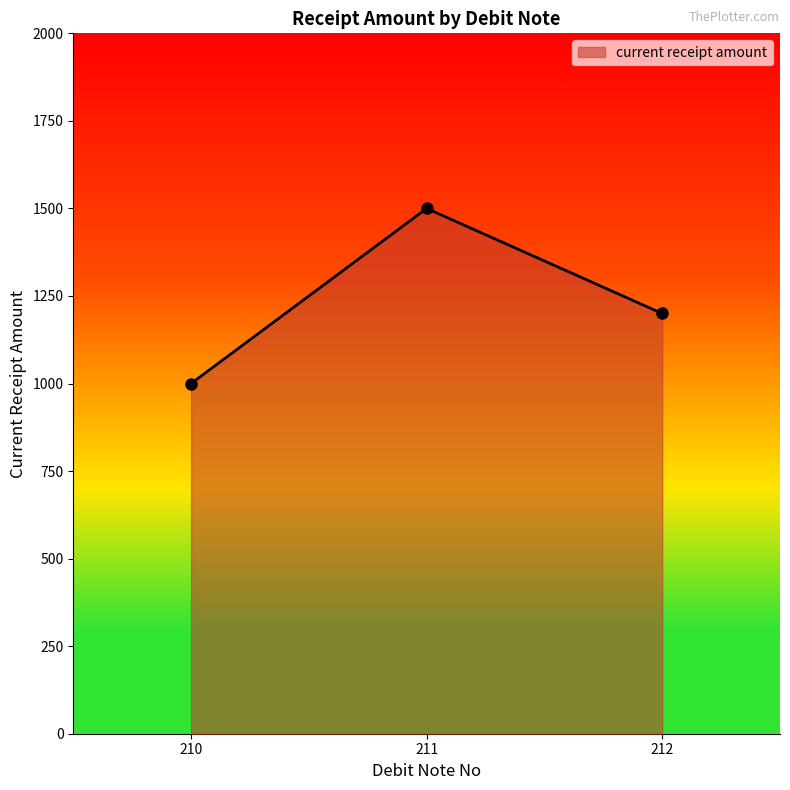

Rank the categories by value from highest to lowest.

211, 212, 210